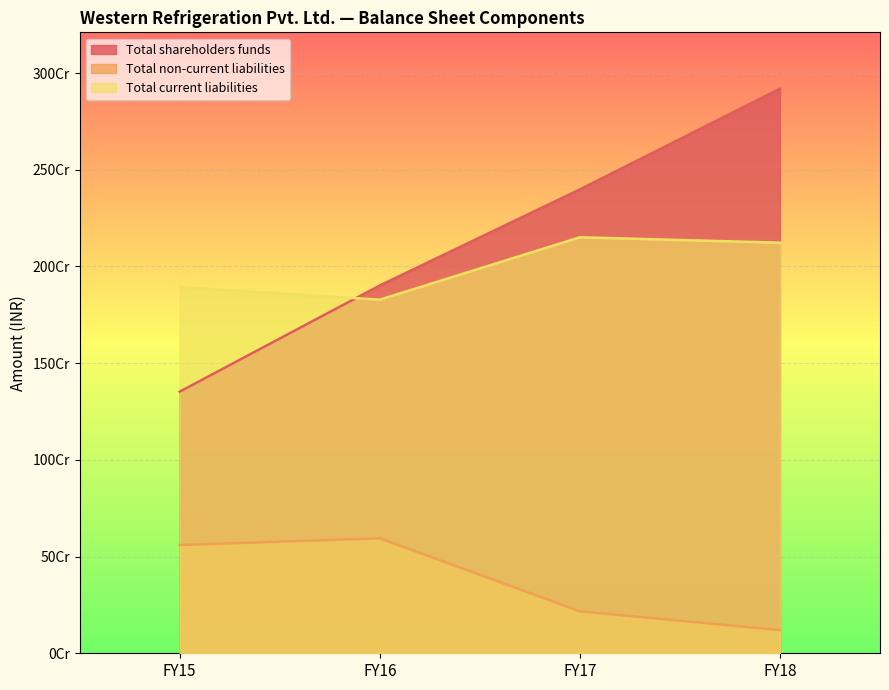

Does the chart display data point markers on the line(s)?

No